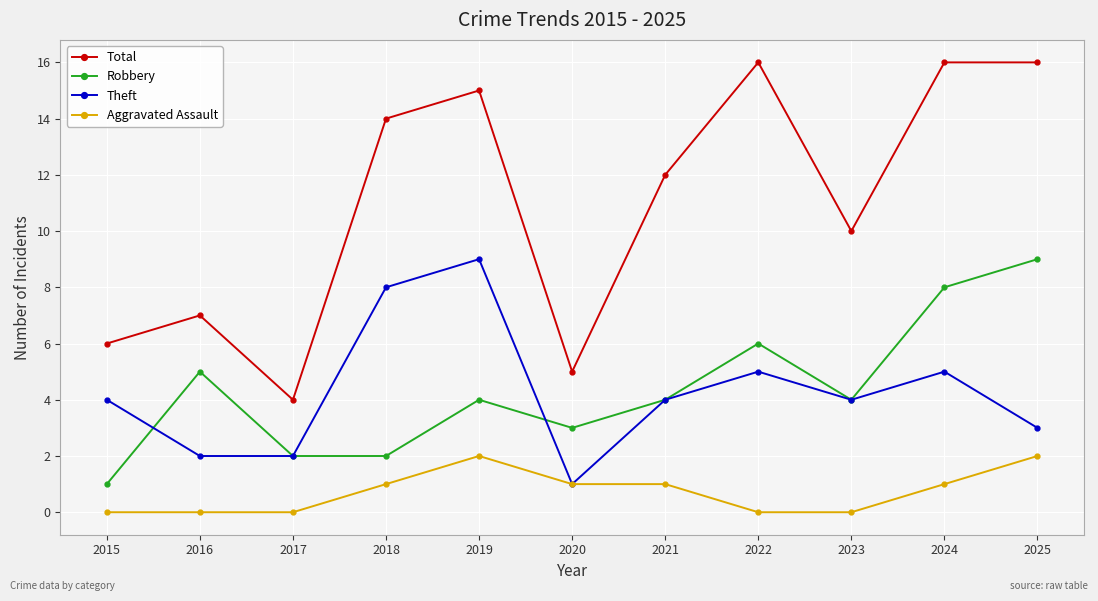

What is the spread (max minus min) of values at 2016?

7